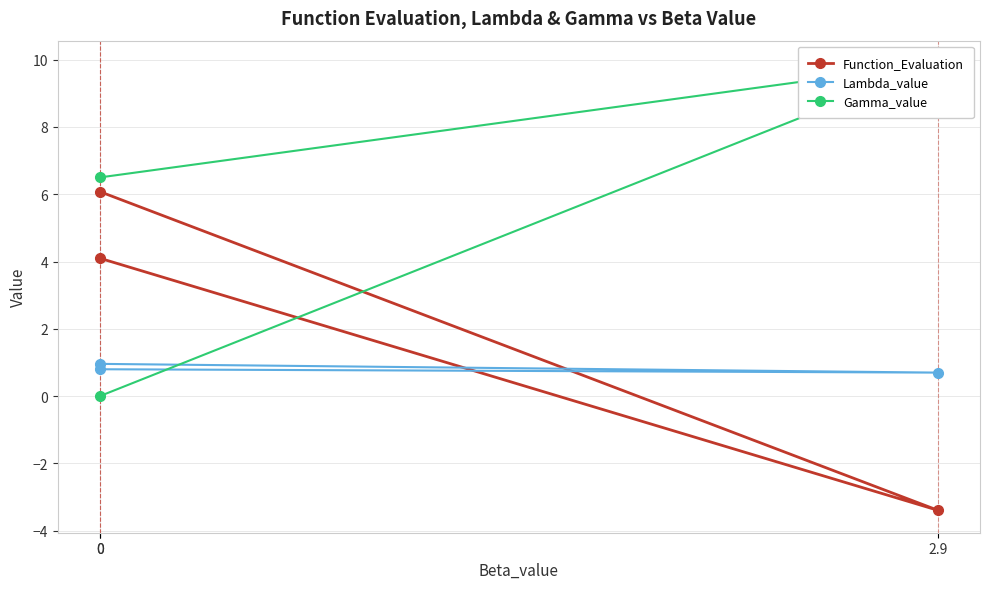

Which series has the largest range (max minus min)?

Gamma_value